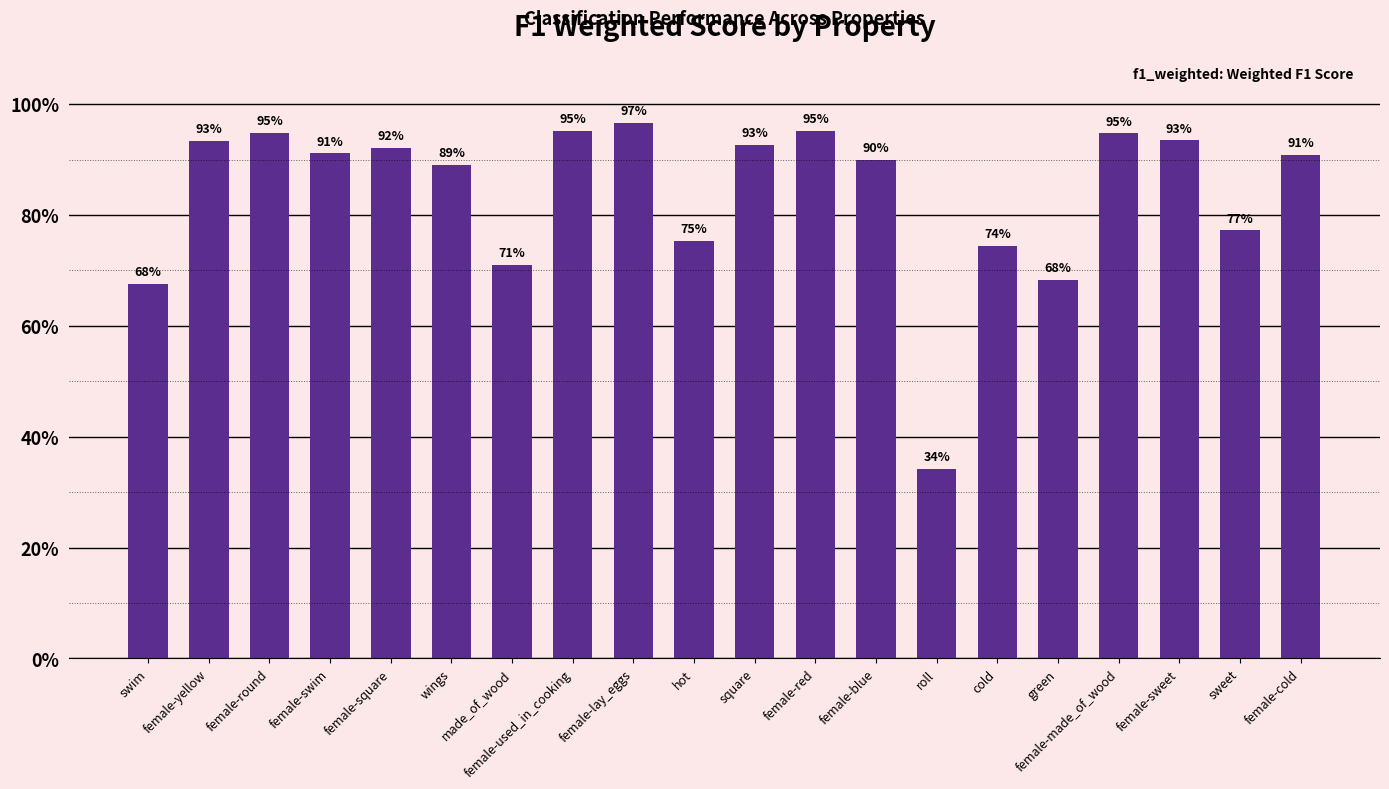

What is the change in value from green to female-cold?

+0.2